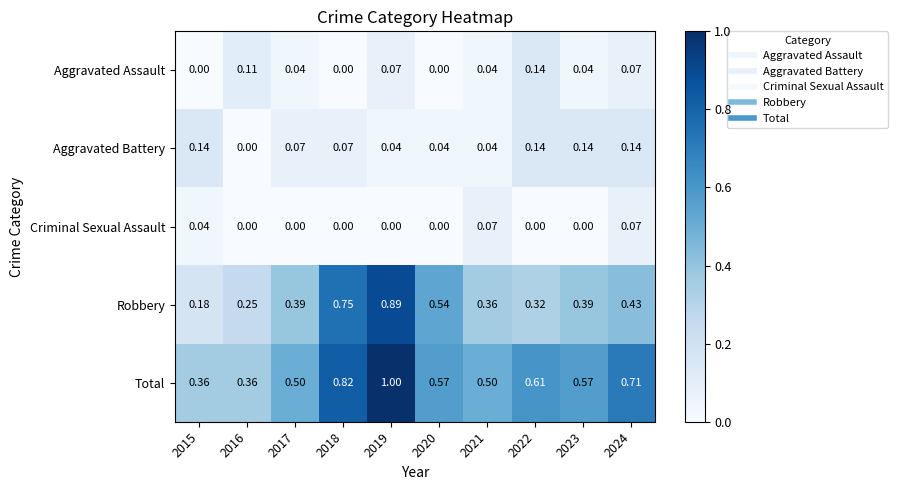

Which series has the widest spread of values?

Robbery